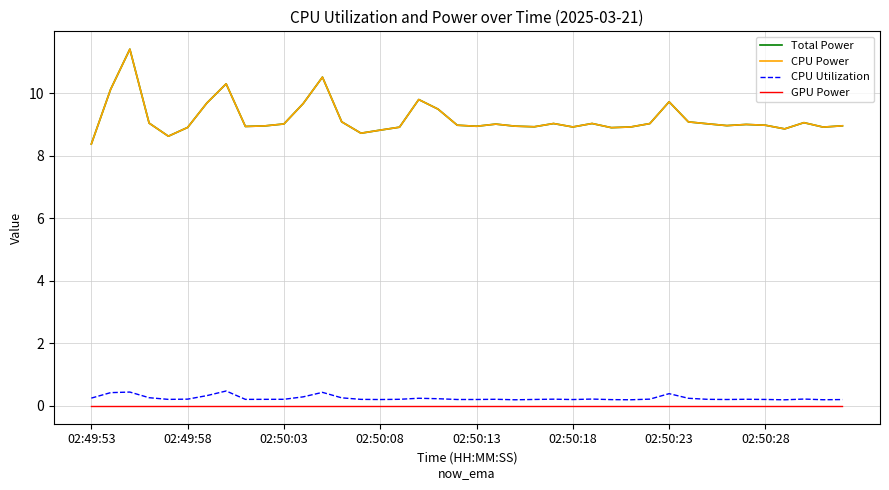

Is this an area chart (filled region under the line)?

No